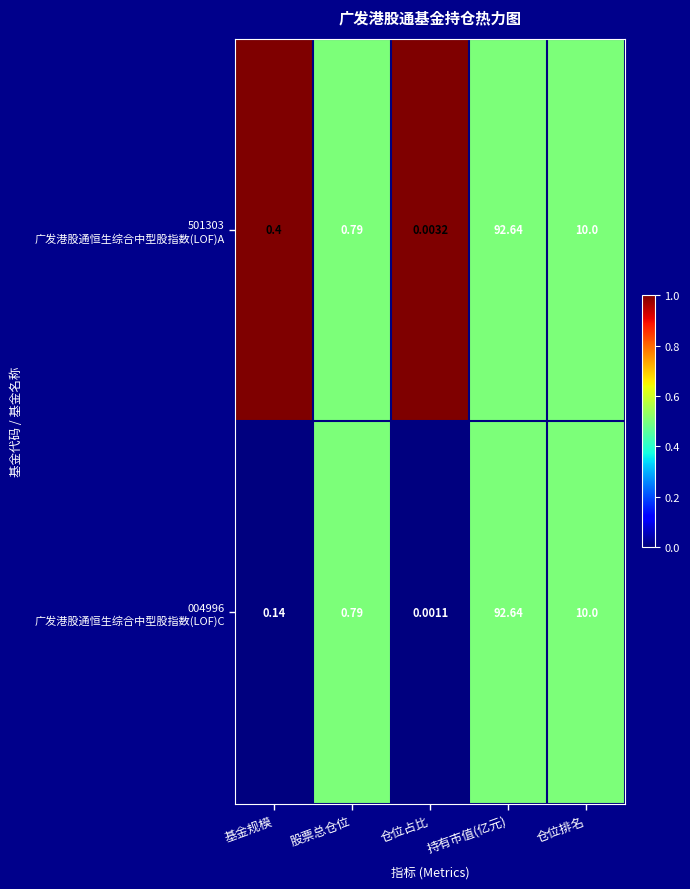

At which category does the chart reach its minimum across all series?

仓位占比